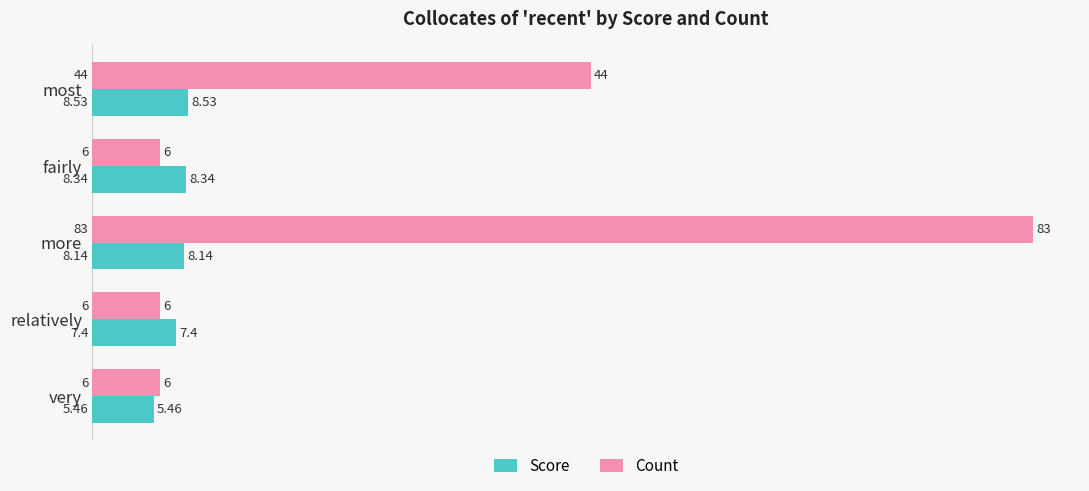

Which category has the highest value in the Count series?

more